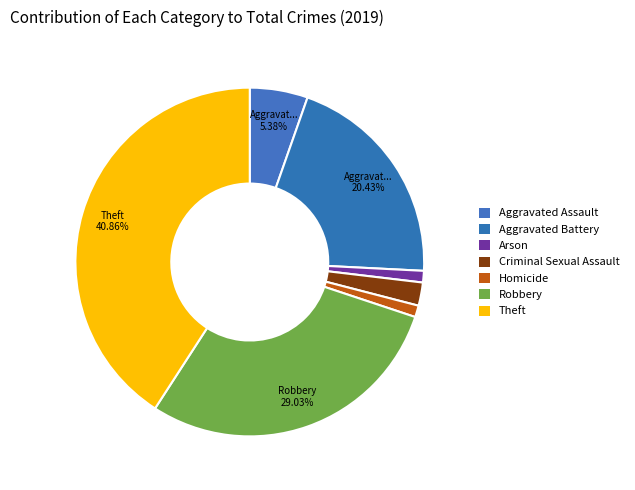

Is it true that Criminal Sexual Assault is 13% of the pie?

False